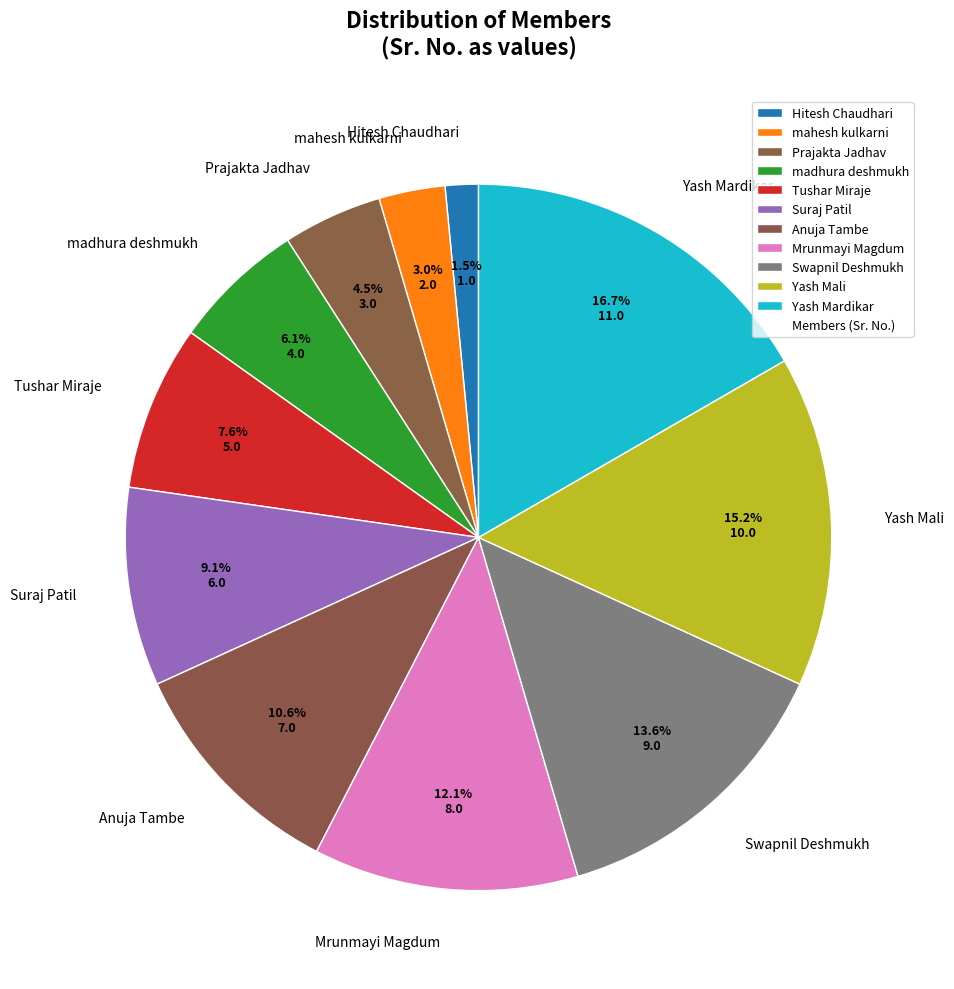

Is the sum of Yash Mali and Yash Mardikar greater than half?

No